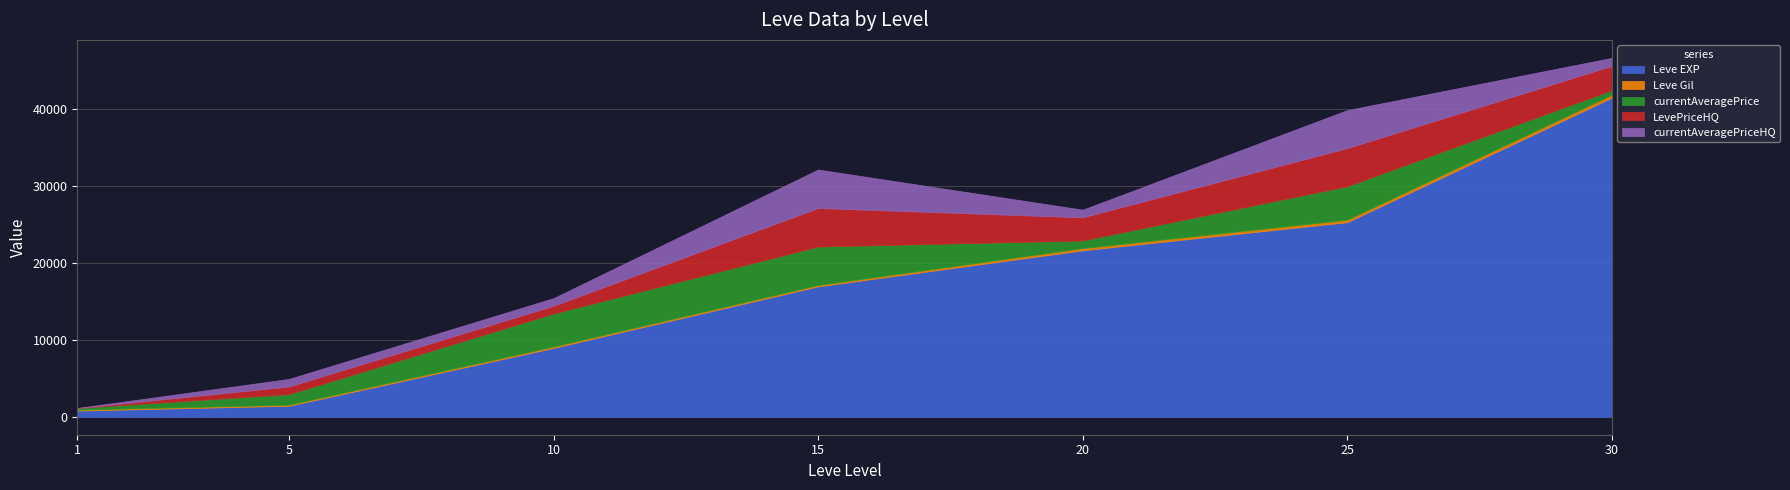

What is the value of the Leve EXP point at the 4th from the left?

16920